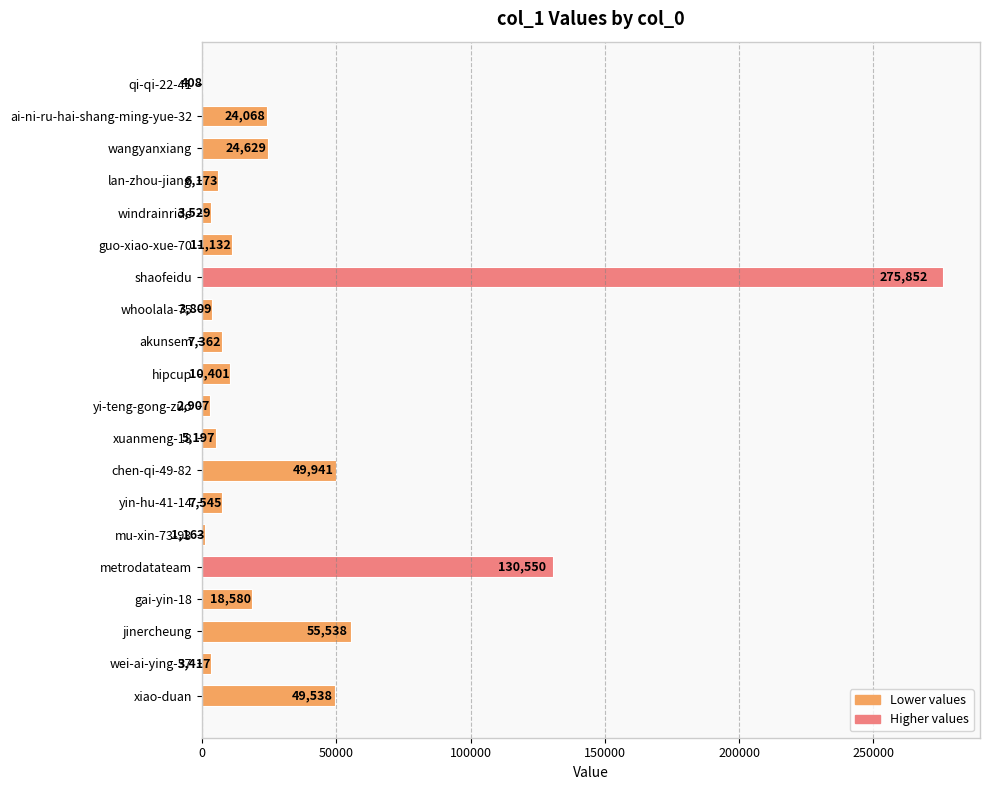

At which category does the chart reach its peak across all series?

shaofeidu